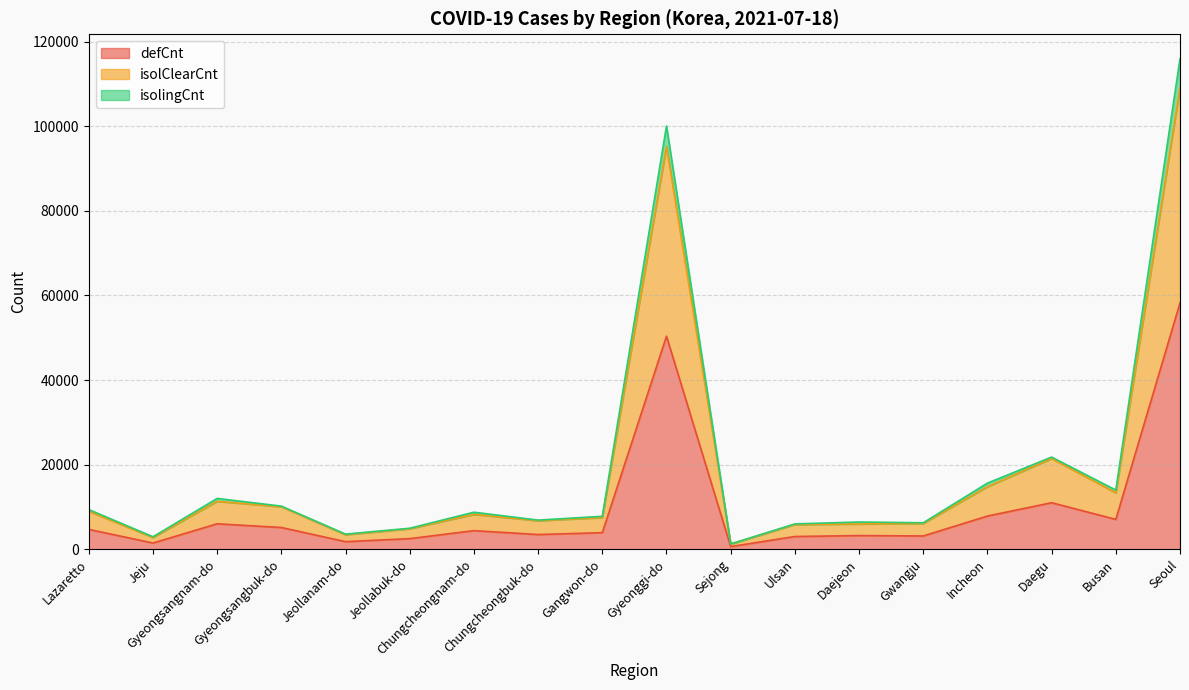

True or false: isolClearCnt and defCnt cross at least once.

False